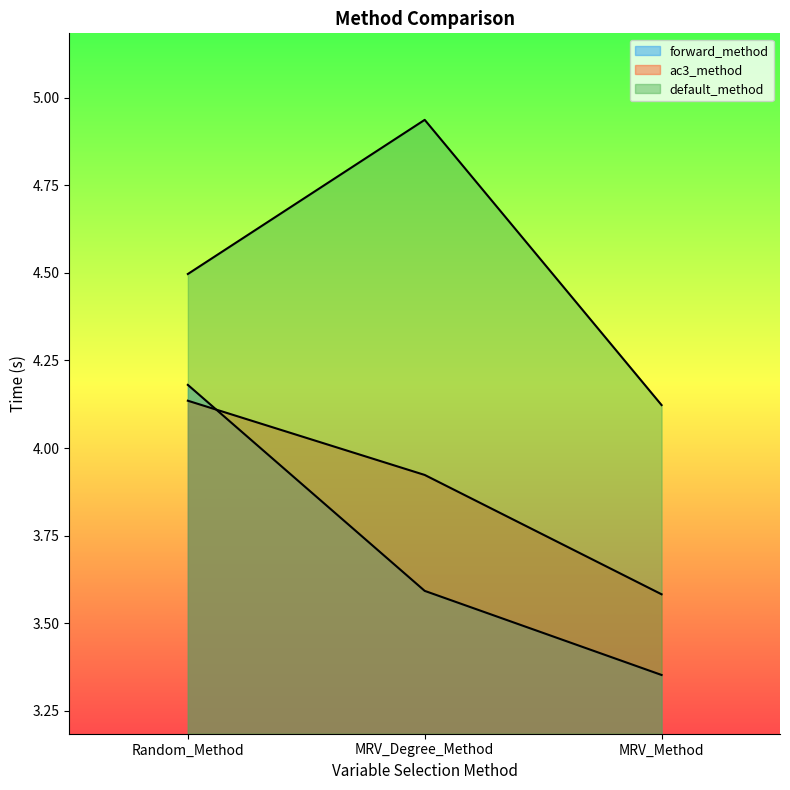

How many lines are shown in the chart?

3